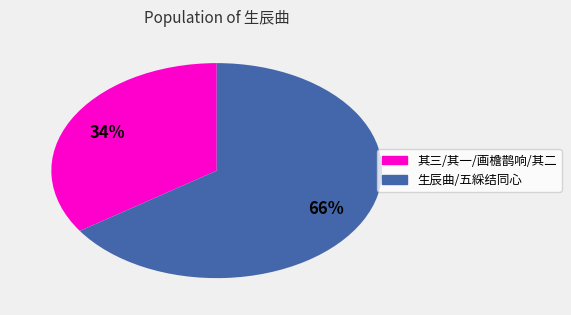

Is there any slice that represents more than half of the pie?

Yes